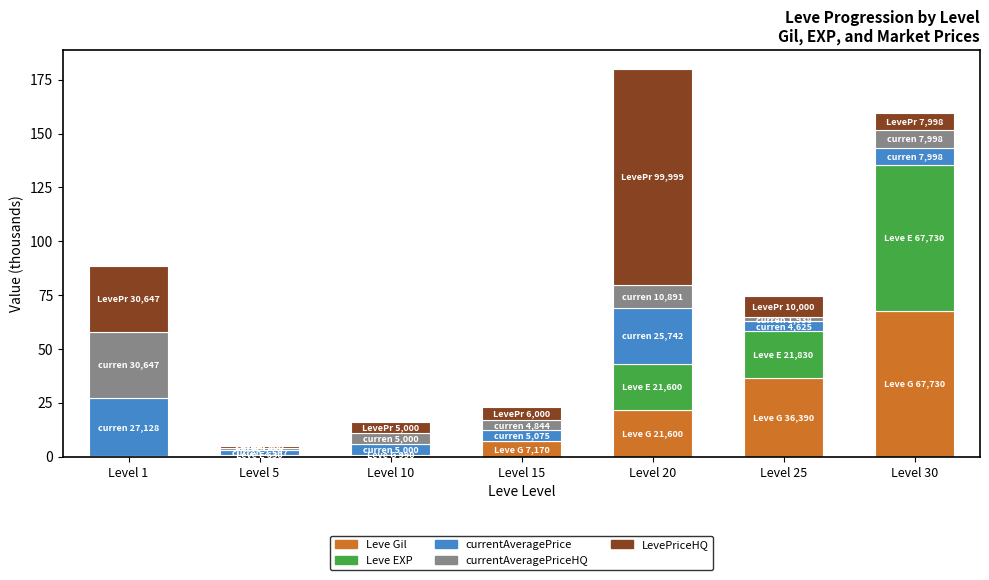

What is the highest value of the Leve Gil series?

67.7